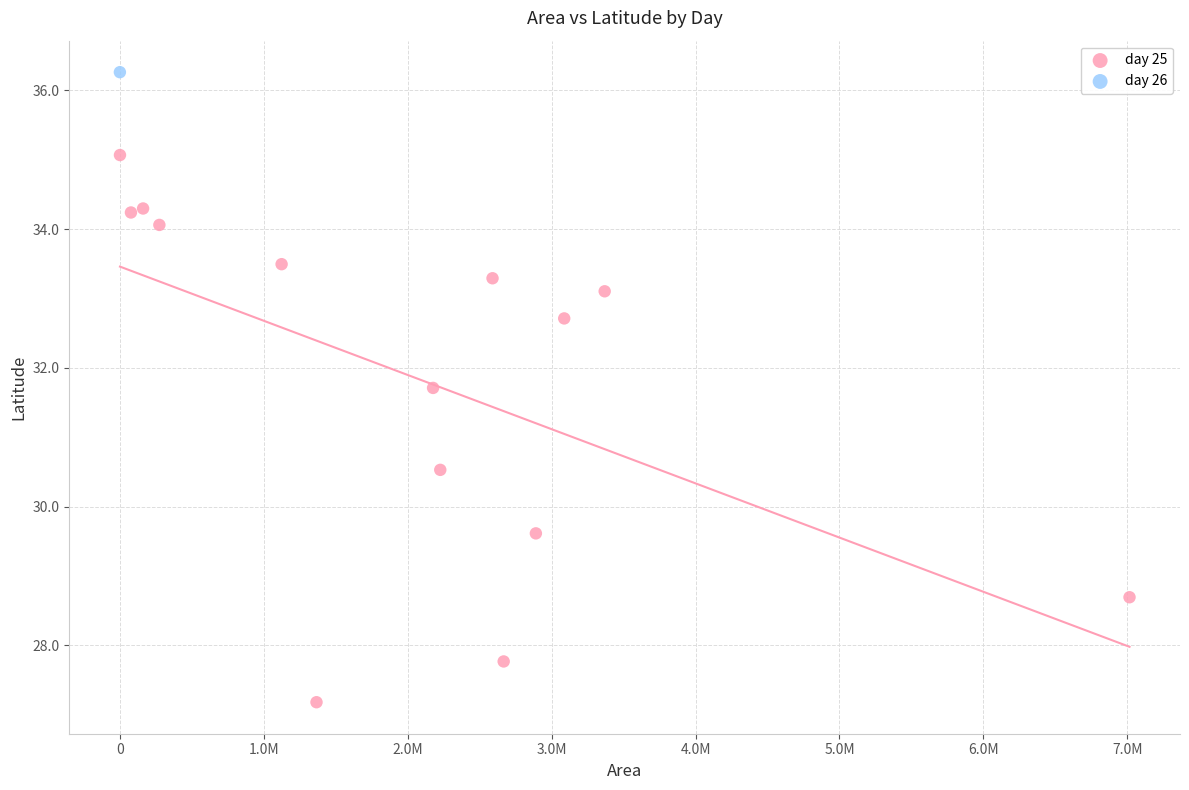

What are all the series names shown in the legend?

day 25, day 26